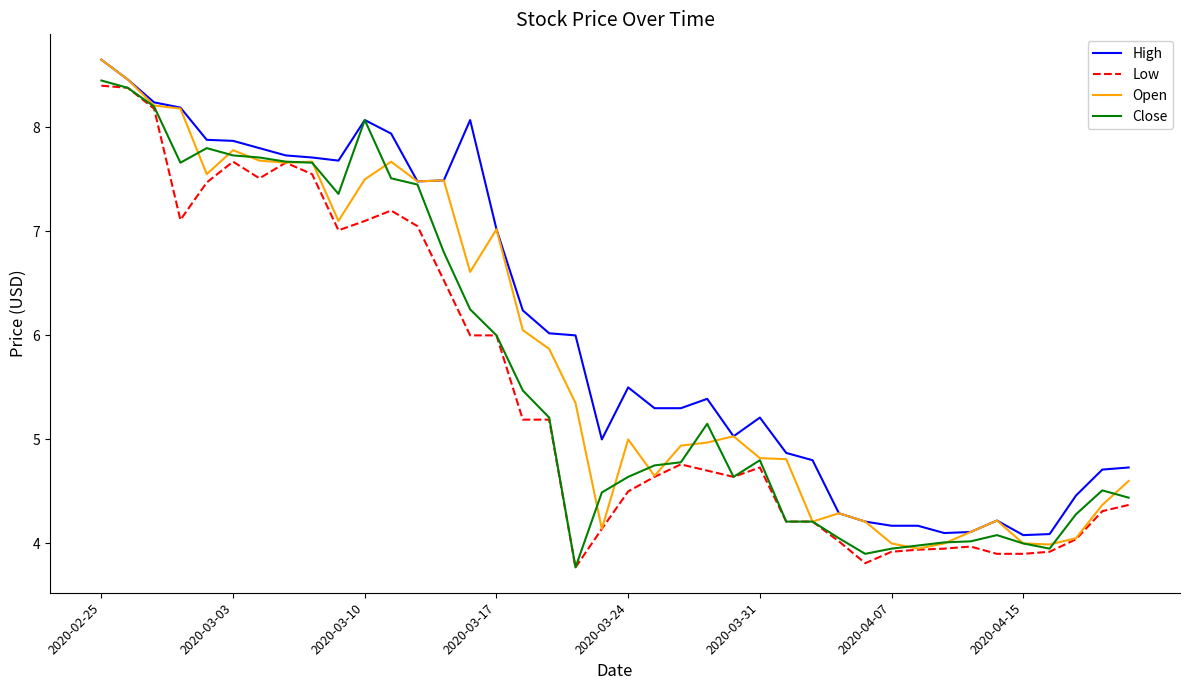

What is the greatest value displayed?

8.6